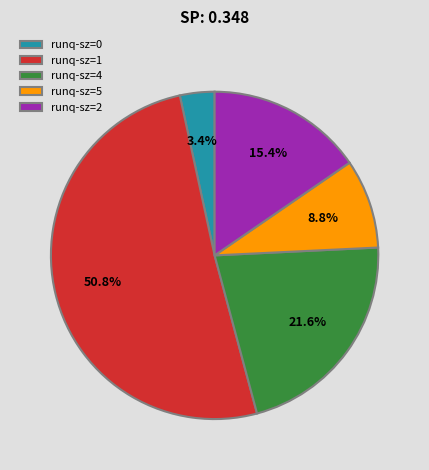

Which has a higher value, runq-sz=2 or runq-sz=0?

runq-sz=2